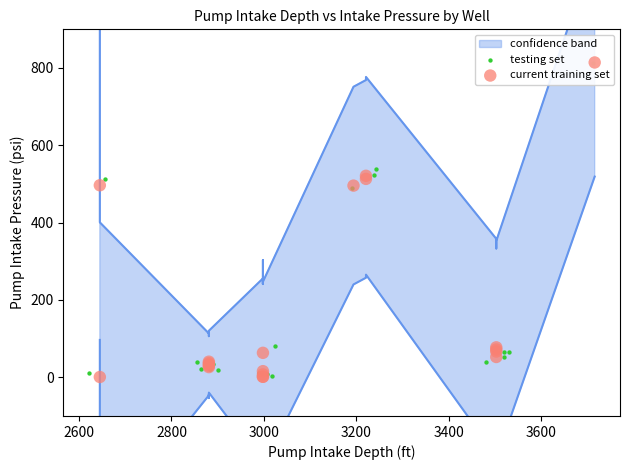

Which series has the widest spread of Y values?

current training set